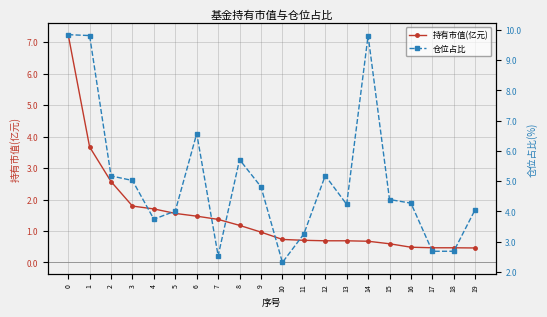

What is the spread (max minus min) of values at 14?

9.1